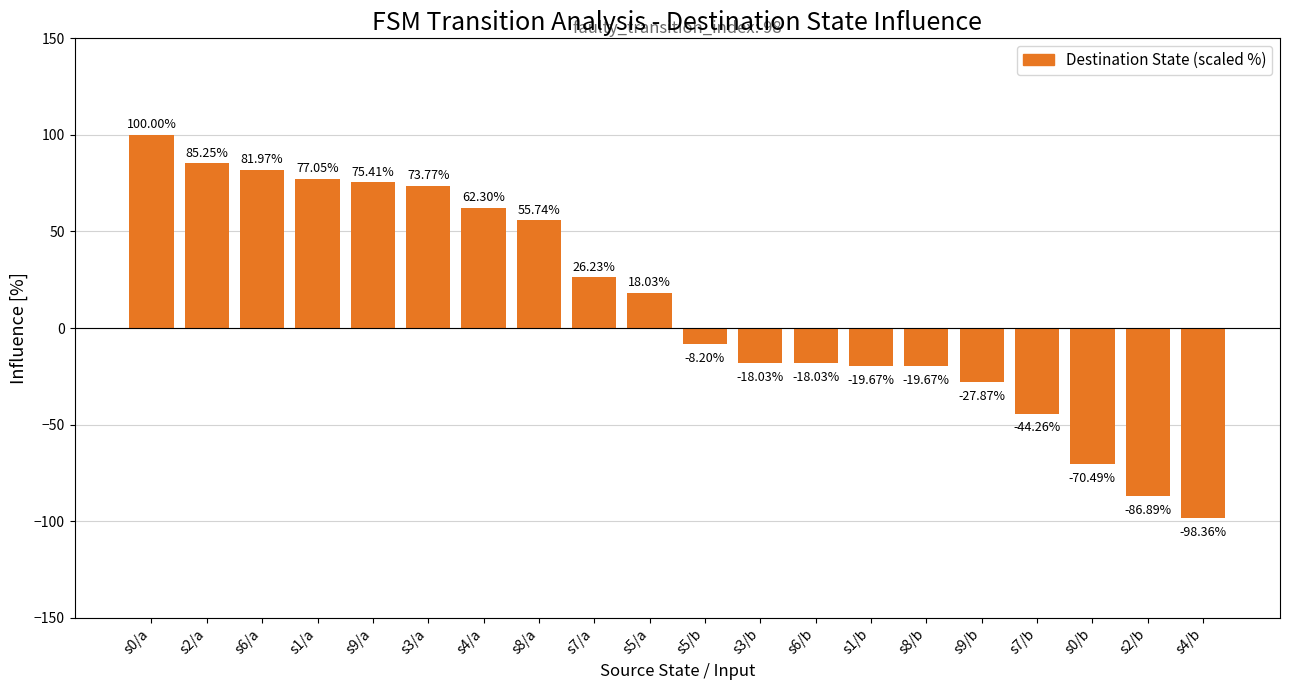

How many values are below 18?

10